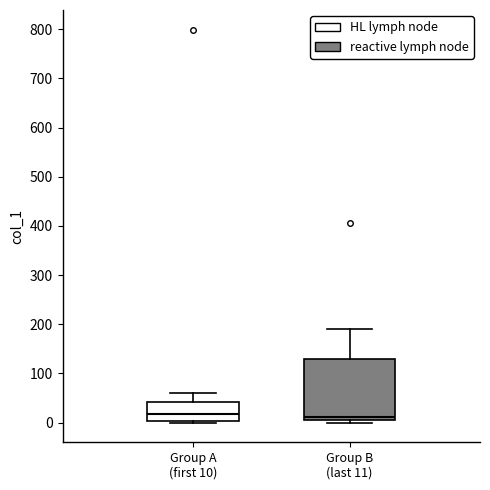

Reading left to right, read every box against the y-axis: the position of its median line, the range the box covers, and the ends of its whiskers. The values are not printed on the chart, so give them approximately, as read against the axis.

Group A (first 10): median 20, box 0 to 40, whiskers 0 to 60
Group B (last 11): median 10 (just above the box's lower edge), box 10 to 130, whiskers 0 to 190